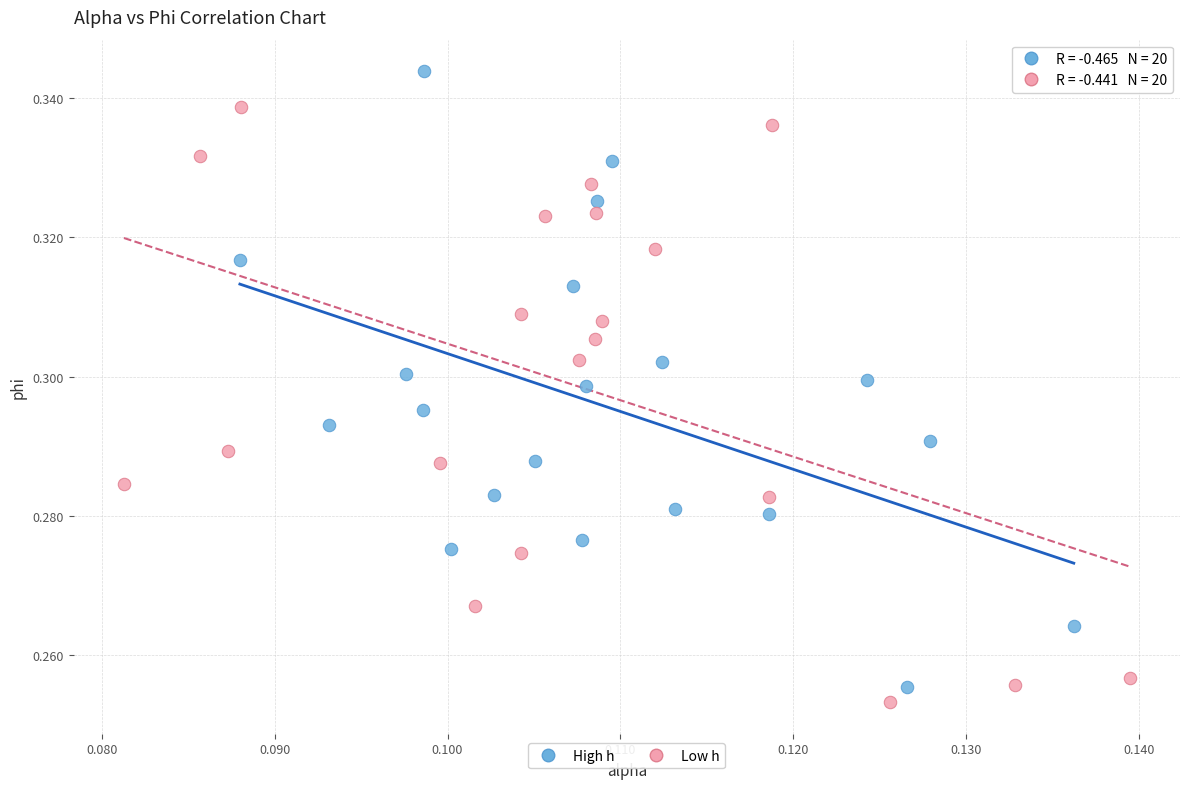

Which series reaches the maximum Y coordinate?

High h